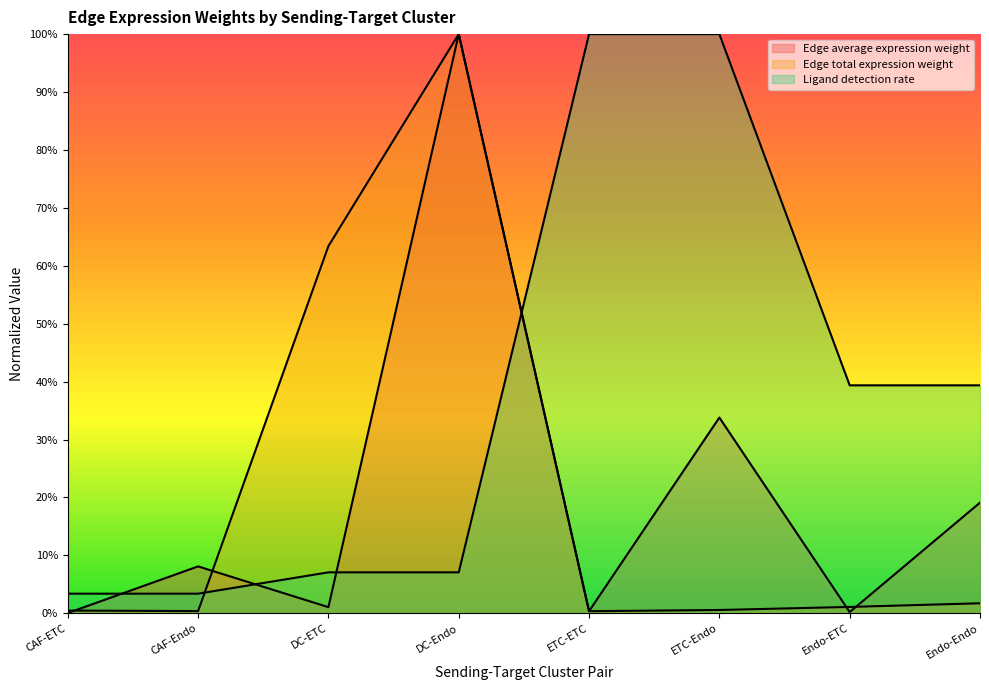

Rank the series at DC-Endo from highest to lowest value.

Edge average expression weight, Edge total expression weight, Ligand detection rate